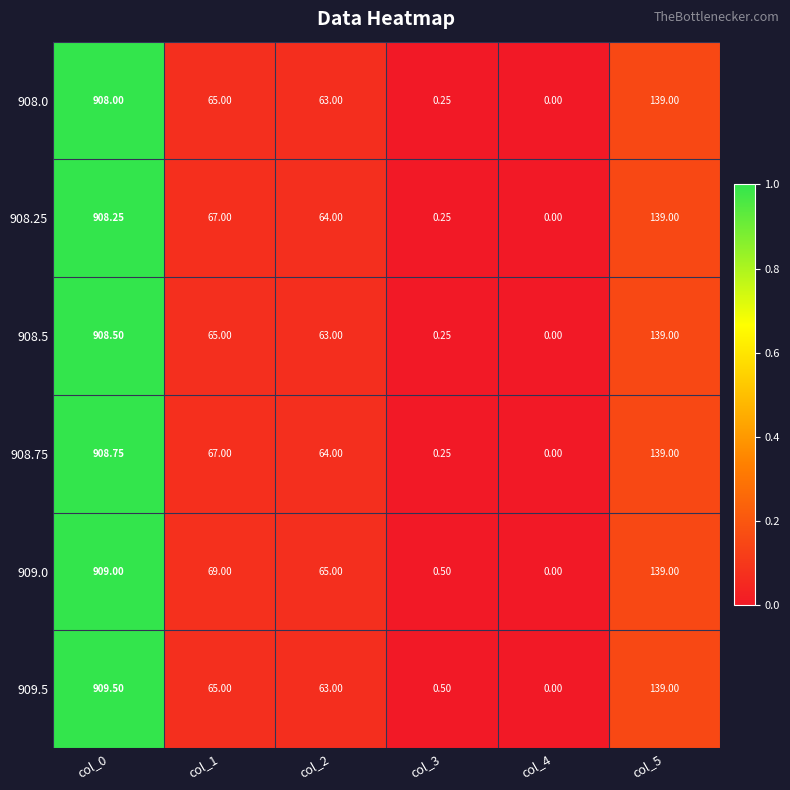

How many values in the 909.0 series are below 69?

3